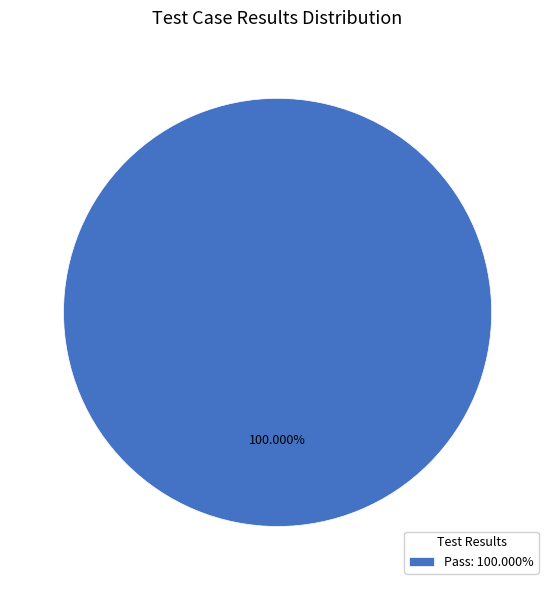

Rank the categories by value from highest to lowest.

Pass: 100.000%